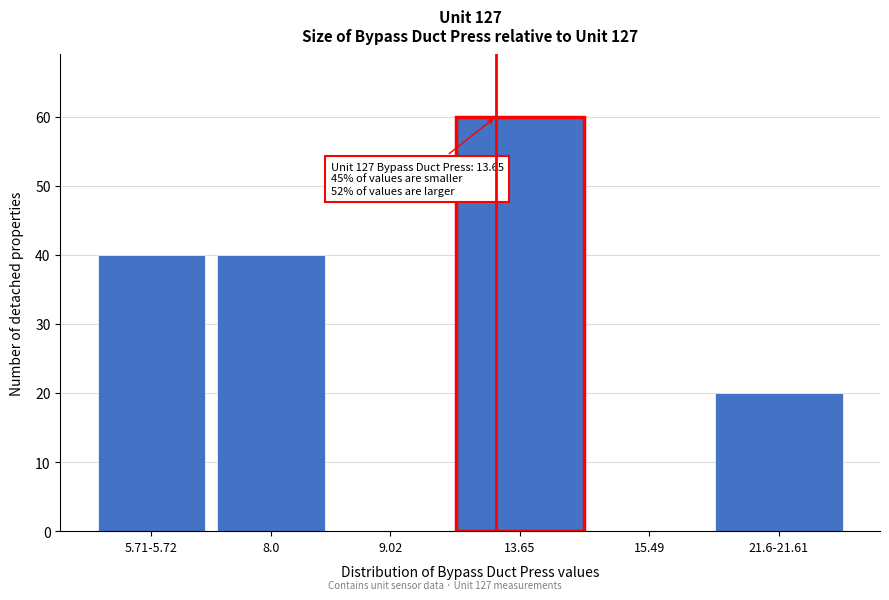

Reading left to right, extract all data points from this chart.

5.71-5.72=40	8.0=40	9.02=0	13.65=60	15.49=0	21.6-21.61=20